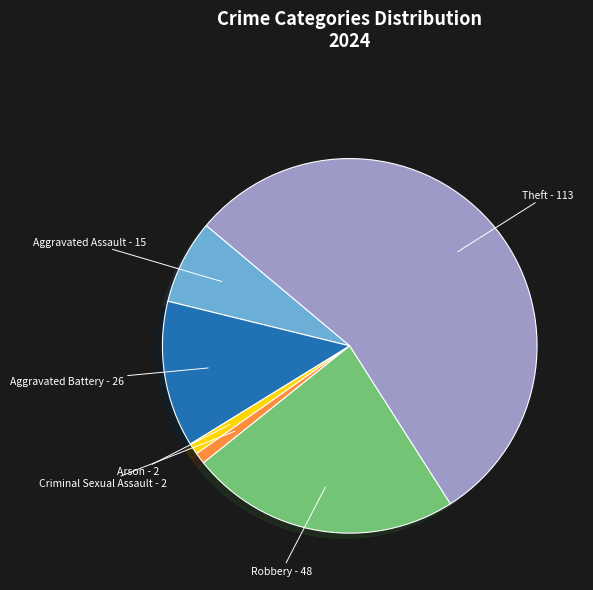

Is there a majority slice in this chart?

Yes